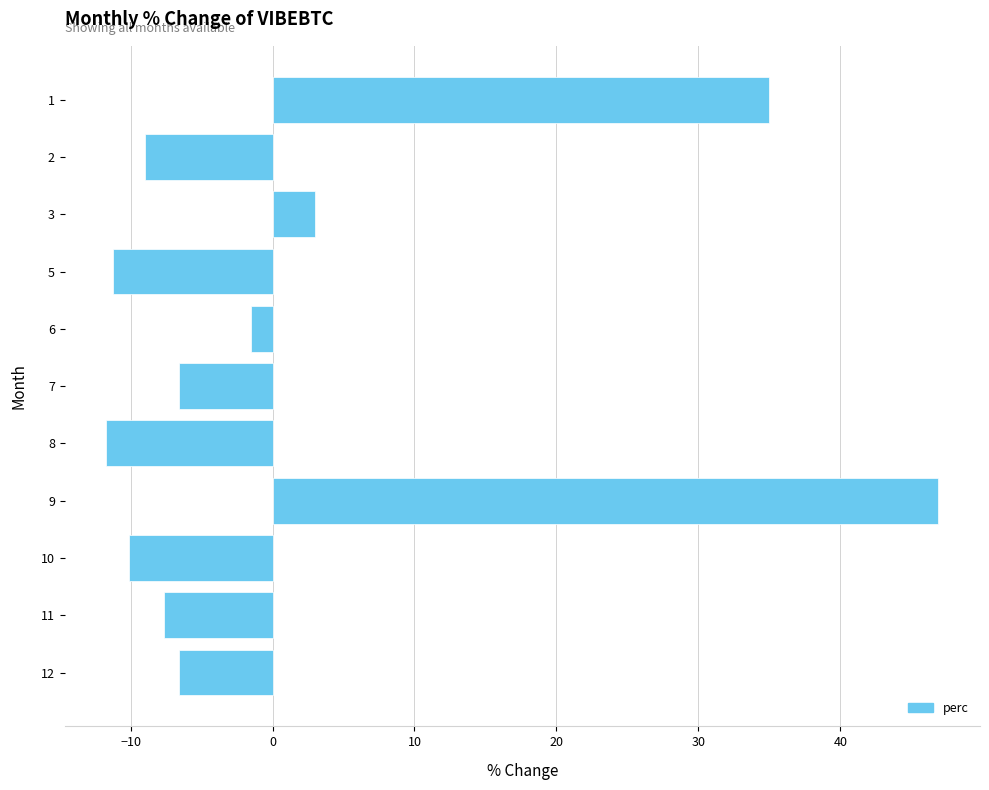

At which category does the chart reach its peak across all series?

9